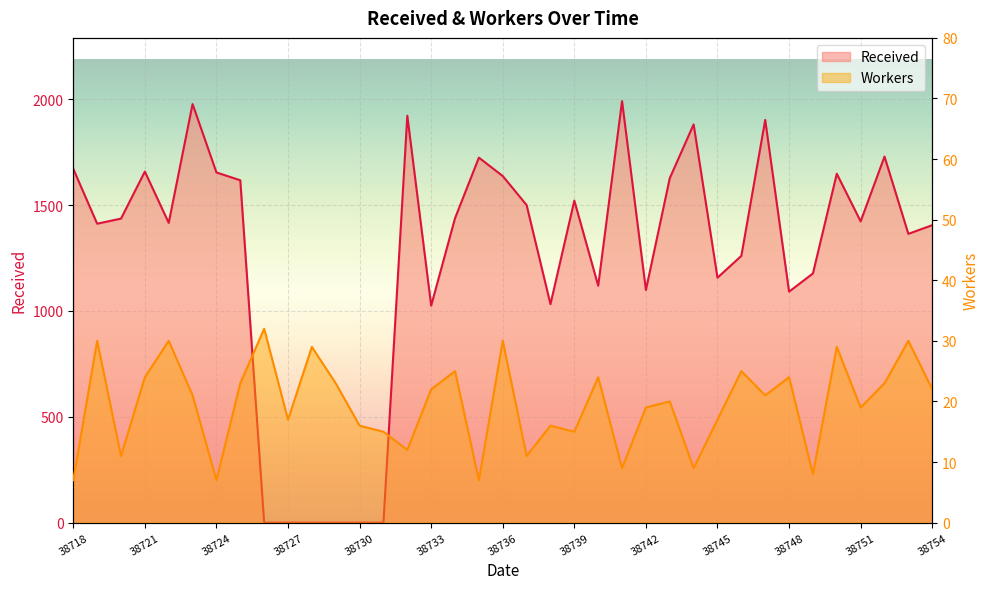

What is the average value of the Workers series?

20